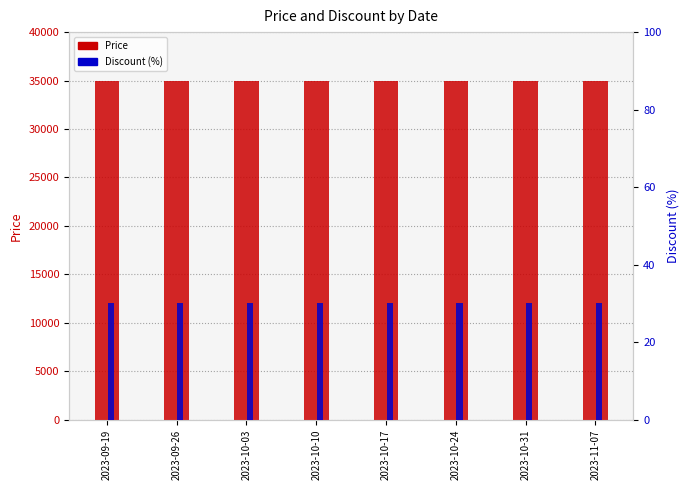

What is the label of the 7th bar from the left?

2023-10-31